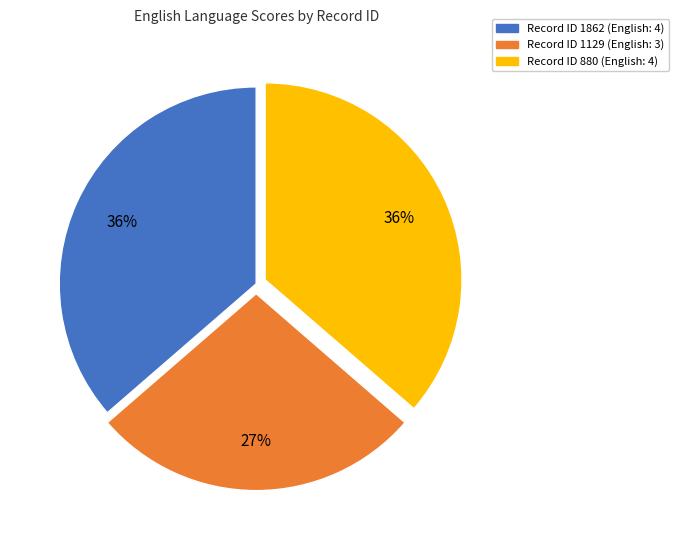

Is there a majority slice in this chart?

No